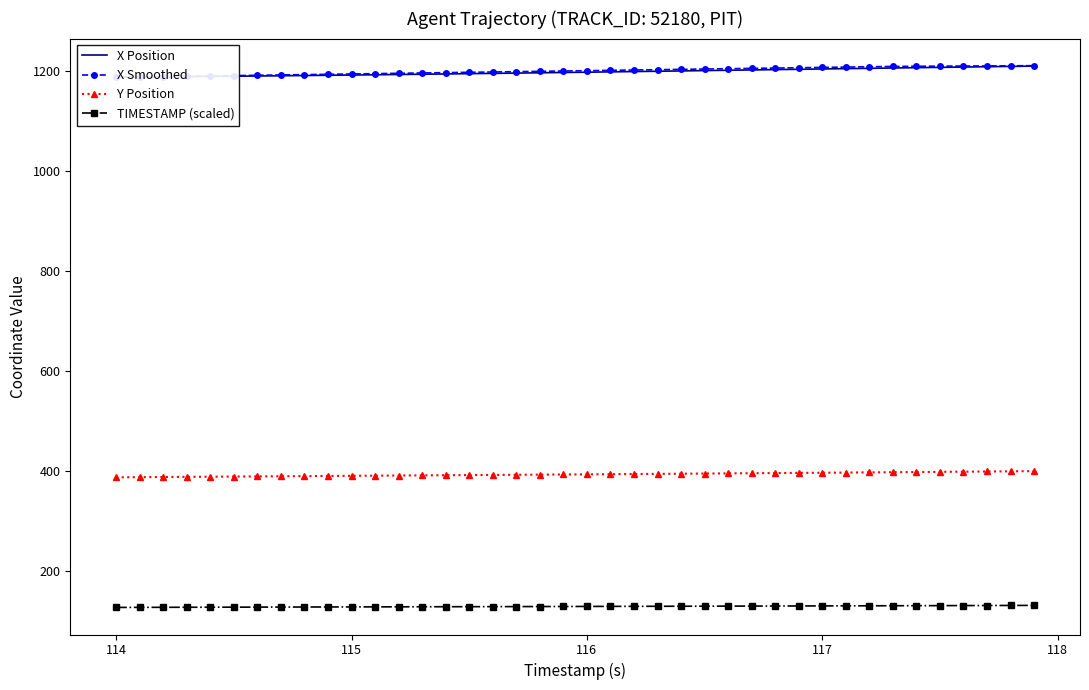

What is the value of the X Smoothed point at the 16th from the left?

1196.5